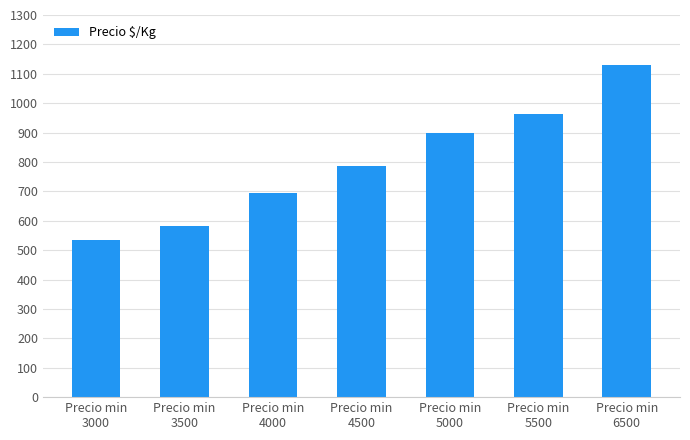

Reading left to right, what are all the values shown in this chart?

Precio min
3000=535	Precio min
3500=583	Precio min
4000=694	Precio min
4500=785	Precio min
5000=897	Precio min
5500=962	Precio min
6500=1129